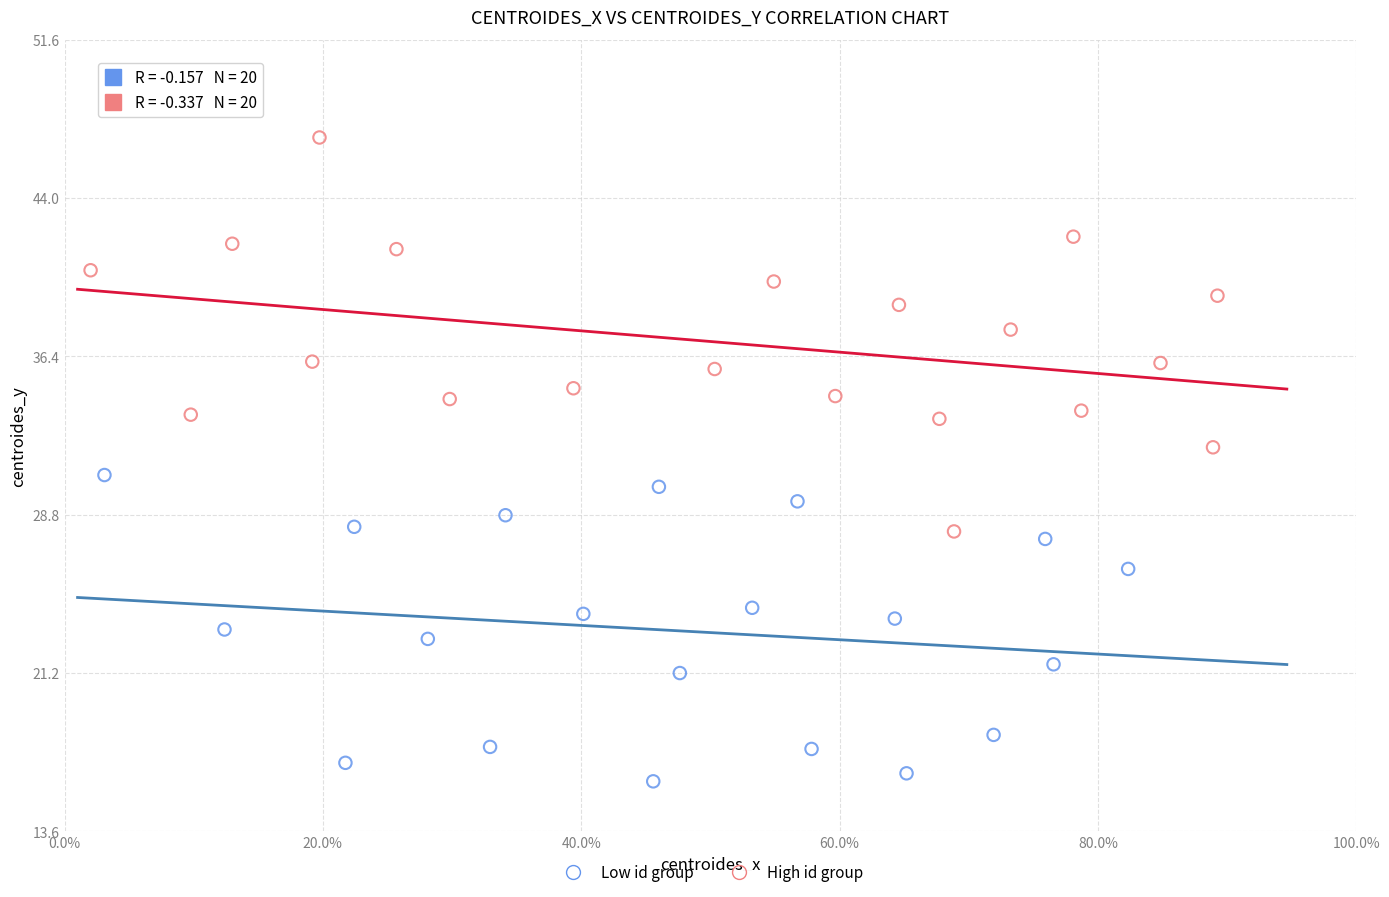

Which series has the widest spread of Y values?

High id group